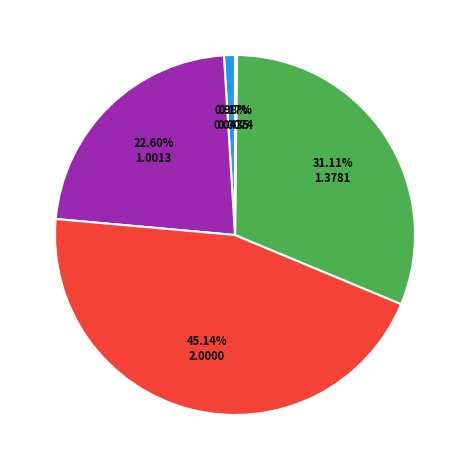

Does any single category account for the majority?

No